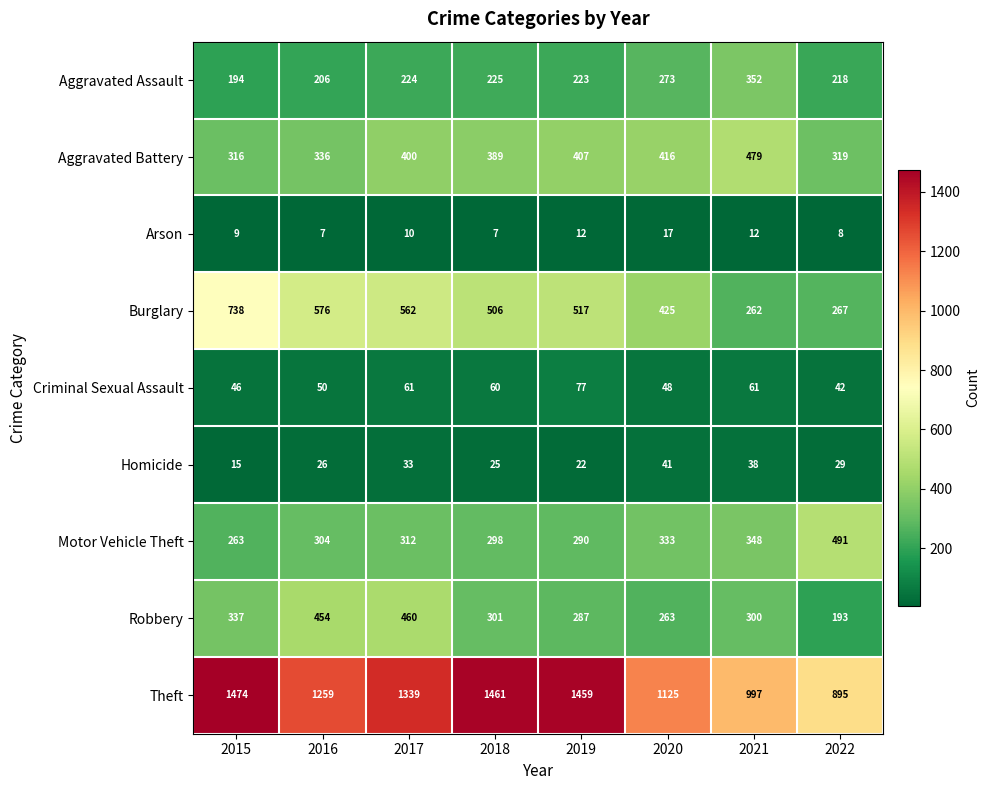

Where is Homicide nearest to the value 28?

2022